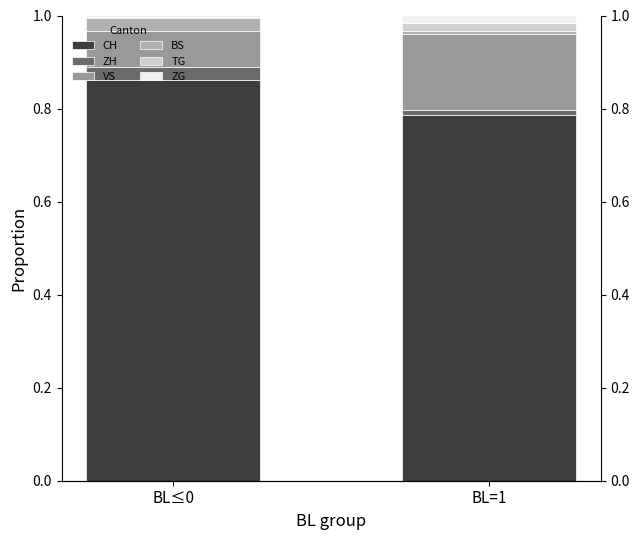

Reading left to right, list all the values displayed in this chart.

CH: 0.9	0.8
ZH: 0.0	0.0
VS: 0.1	0.2
BS: 0.0	0.0
TG: 0.0	0.0
ZG: 0.0	0.0